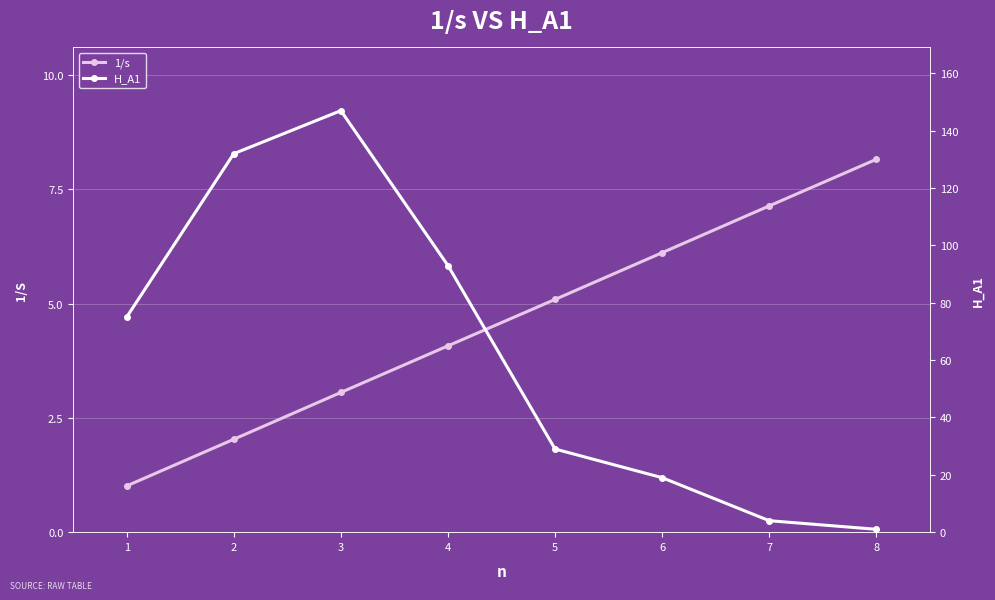

At how many categories does at least one series exceed 96?

2